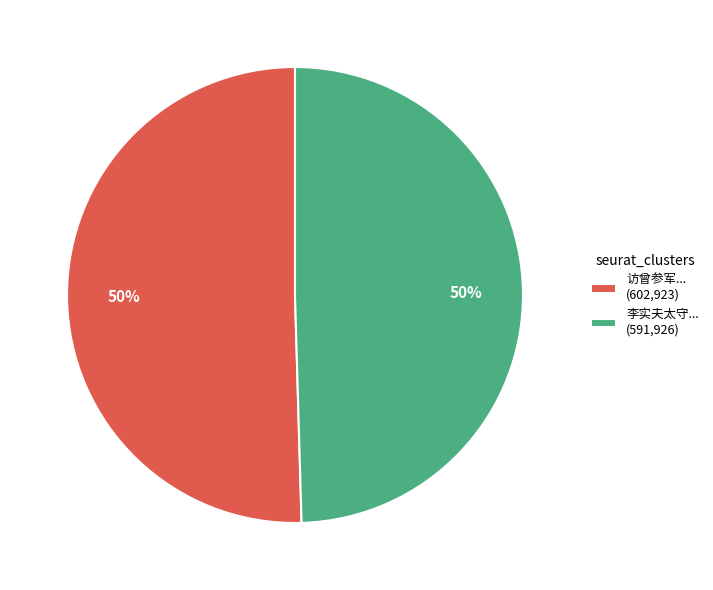

The 李实夫太守... (591,926) slice represents 43% of the pie. True or false?

False